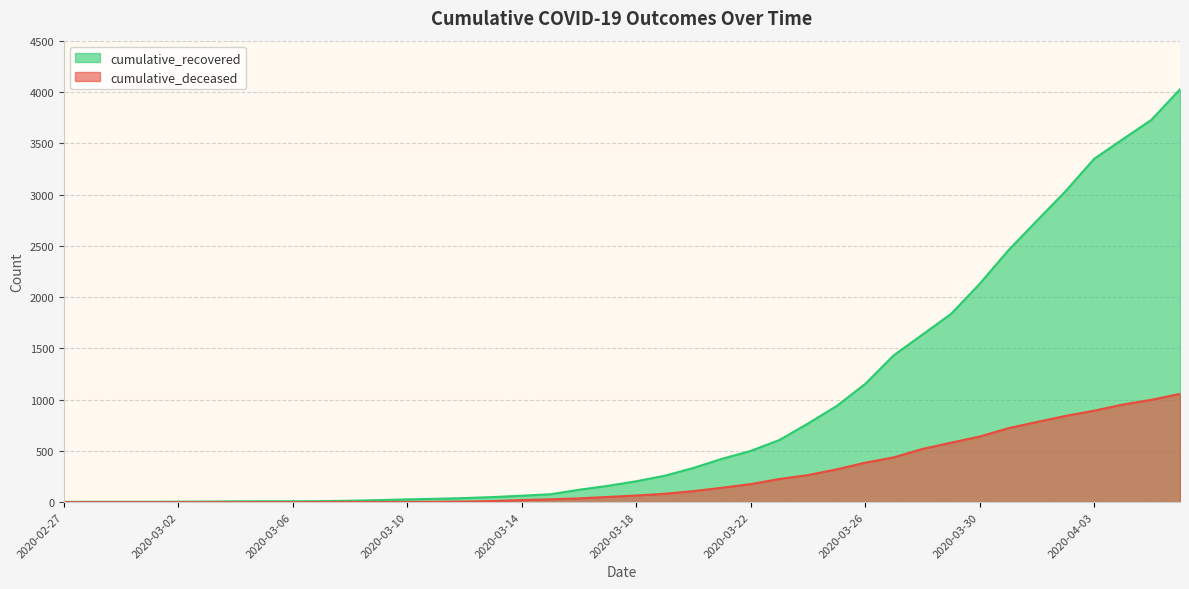

Reading left to right, transcribe all the data shown in this chart.

cumulative_recovered: 2020-02-27=3	2020-02-28=4	2020-02-29=4	2020-03-01=4	2020-03-02=5	2020-03-03=6	2020-03-04=8	2020-03-05=9	2020-03-06=9	2020-03-07=10	2020-03-08=14	2020-03-09=20	2020-03-10=27	2020-03-11=33	2020-03-12=40	2020-03-13=50	2020-03-14=63	2020-03-15=77	2020-03-16=121	2020-03-17=159	2020-03-18=204	2020-03-19=258	2020-03-20=334	2020-03-21=423	2020-03-22=500	2020-03-23=606	2020-03-24=767	2020-03-25=937	2020-03-26=1153	2020-03-27=1433	2020-03-28=1634	2020-03-29=1836	2020-03-30=2129	2020-03-31=2455	2020-04-01=2745	2020-04-02=3032	2020-04-03=3348	2020-04-04=3539	2020-04-05=3728	2020-04-06=4026
cumulative_deceased: 2020-02-27=0	2020-02-28=0	2020-02-29=0	2020-03-01=0	2020-03-02=0	2020-03-03=0	2020-03-04=0	2020-03-05=0	2020-03-06=0	2020-03-07=1	2020-03-08=2	2020-03-09=2	2020-03-10=2	2020-03-11=4	2020-03-12=6	2020-03-13=11	2020-03-14=20	2020-03-15=28	2020-03-16=37	2020-03-17=51	2020-03-18=65	2020-03-19=82	2020-03-20=108	2020-03-21=141	2020-03-22=176	2020-03-23=226	2020-03-24=264	2020-03-25=320	2020-03-26=385	2020-03-27=437	2020-03-28=519	2020-03-29=580	2020-03-30=640	2020-03-31=721	2020-04-01=782	2020-04-02=841	2020-04-03=892	2020-04-04=952	2020-04-05=998	2020-04-06=1056